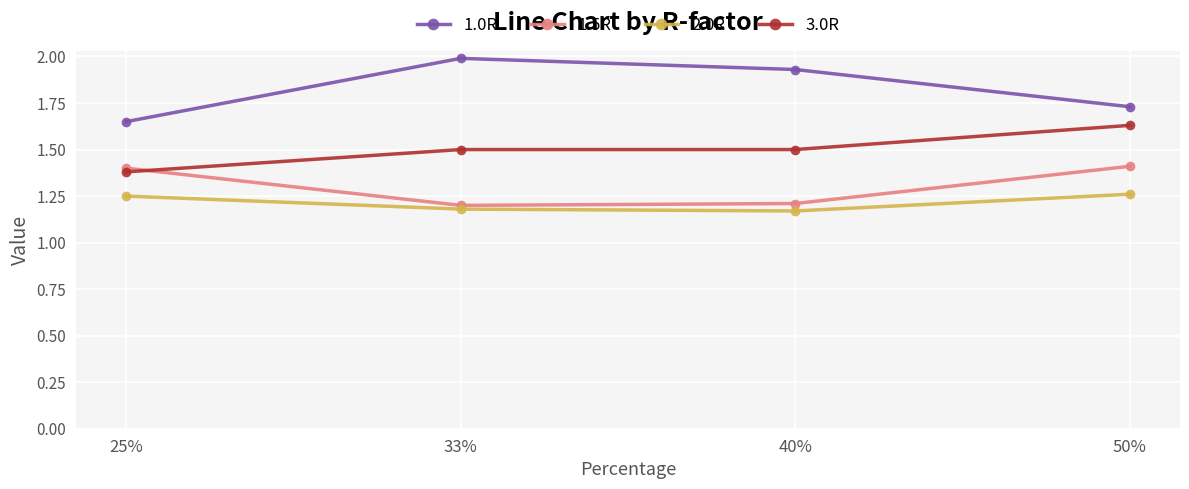

True or false: 2.0R and 1.0R intersect in this chart.

False